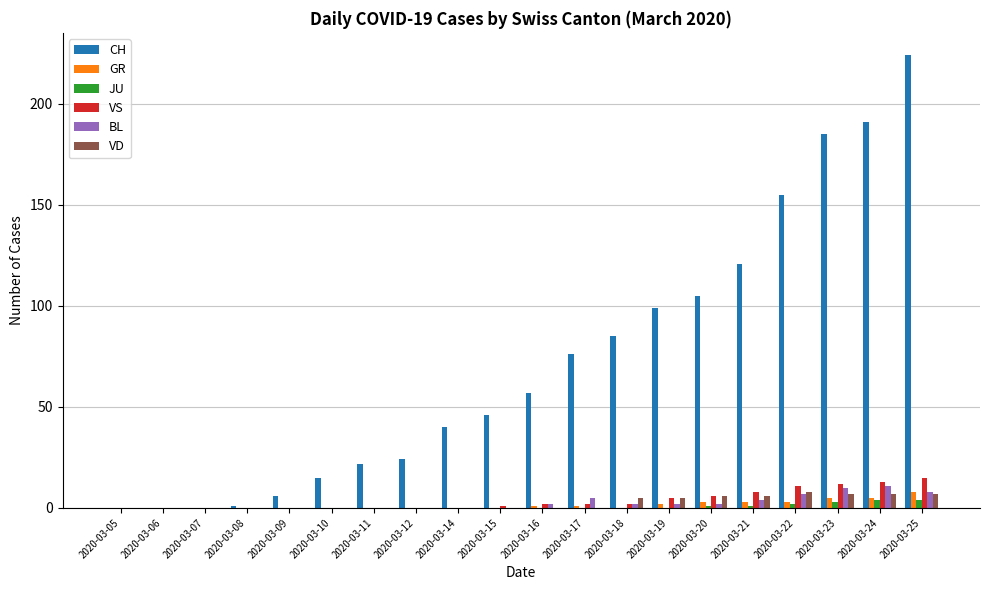

What is the sum of all VS values?

77